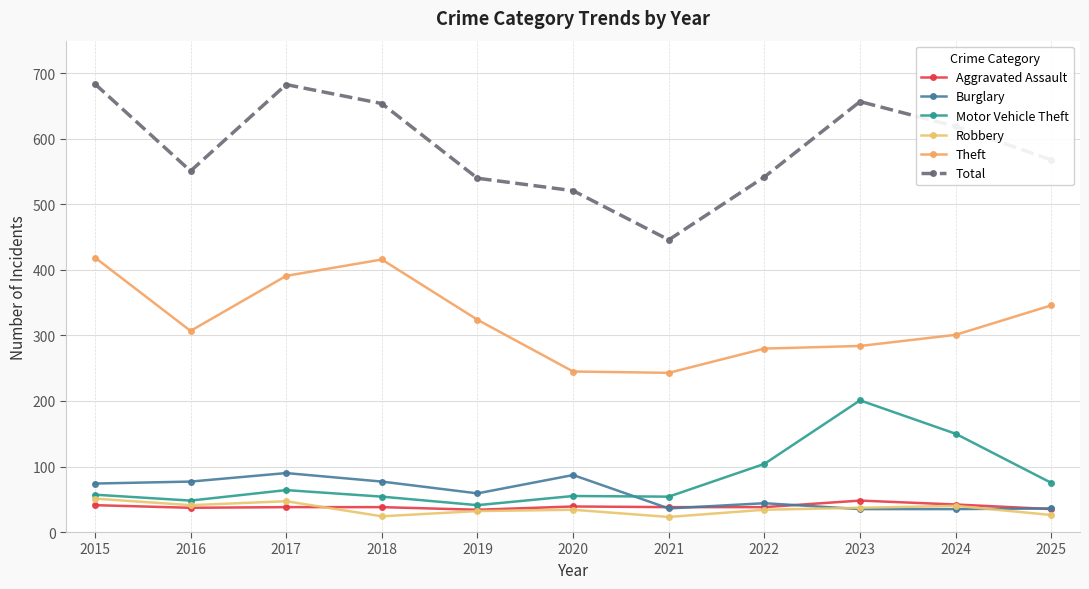

What is the maximum value shown in the chart?

684